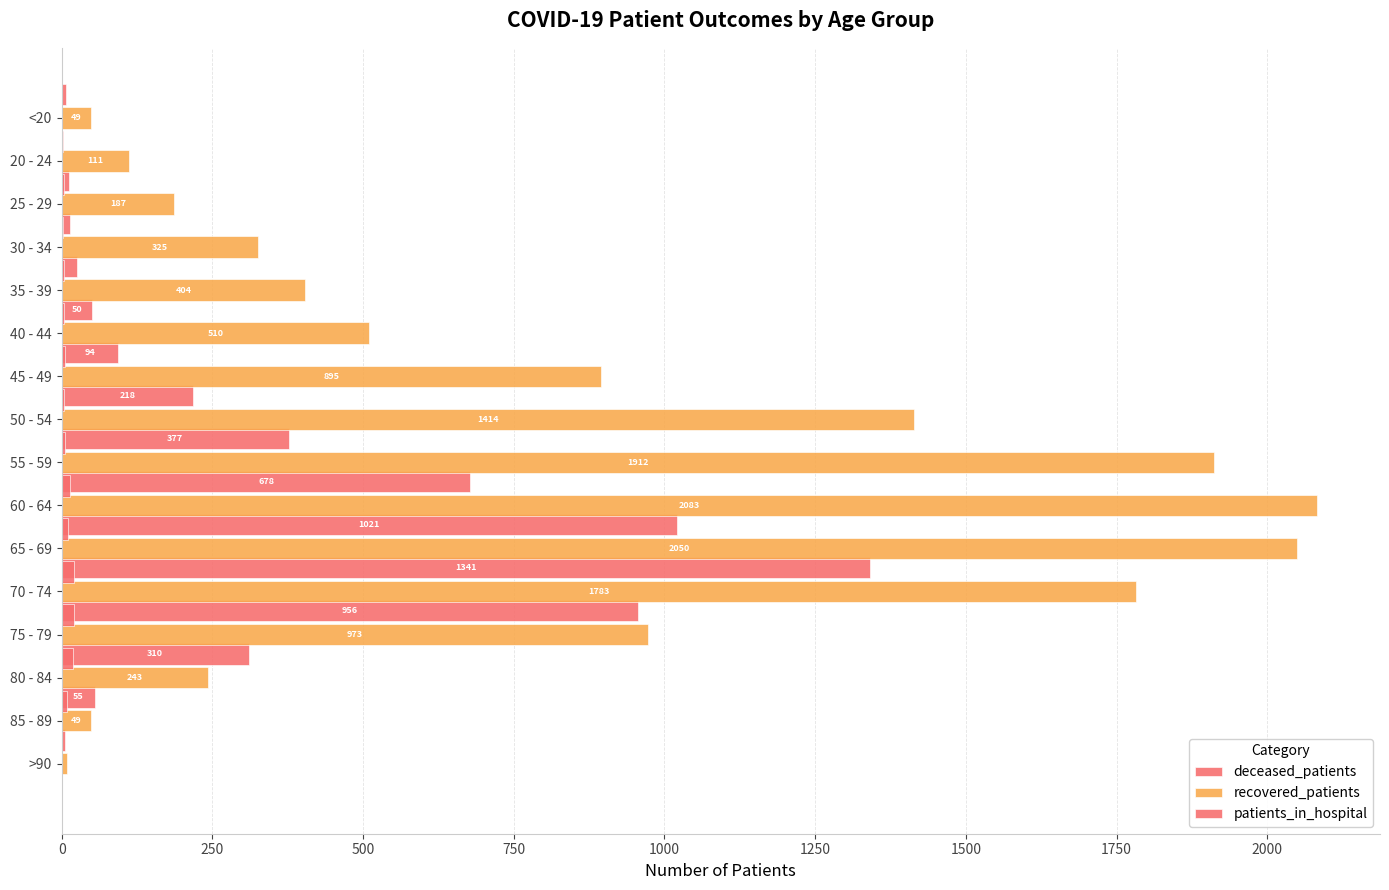

Reading left to right, list all the values displayed in this chart.

deceased_patients: 7	1	12	14	26	50	94	218	377	678	1021	1341	956	310	55	5
recovered_patients: 49	111	187	325	404	510	895	1414	1912	2083	2050	1783	973	243	49	9
patients_in_hospital: 2	4	2	4	3	6	3	5	14	11	20	20	19	8	0	0